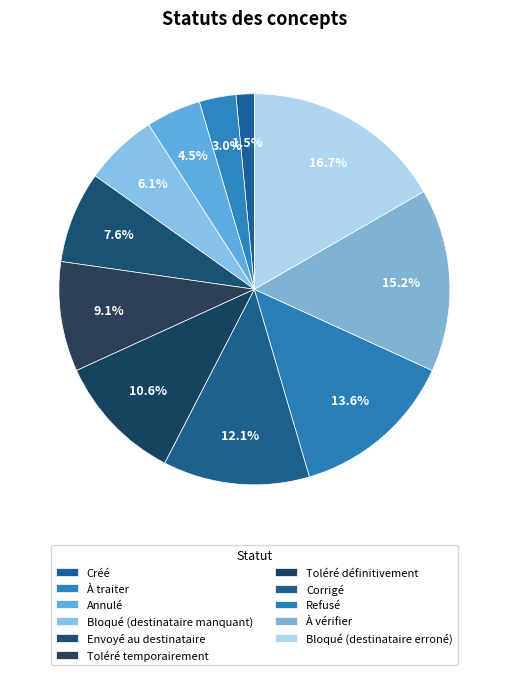

How many slices are in this pie chart?

11